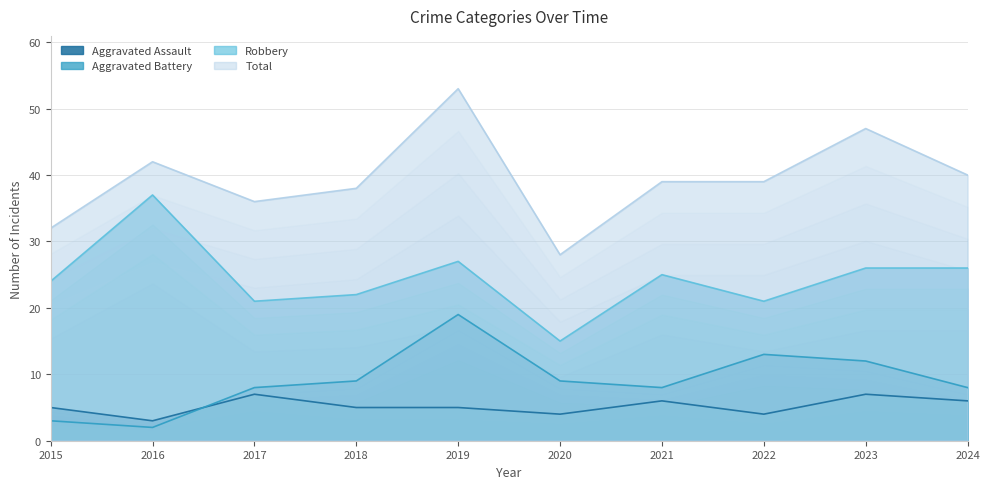

True or false: Aggravated Battery has a value of 12 at 2023.

True